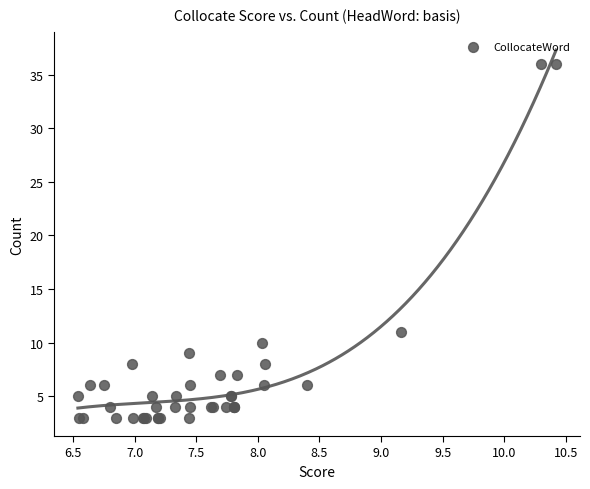

What Y value in the scatter plot is closest to 19?

11